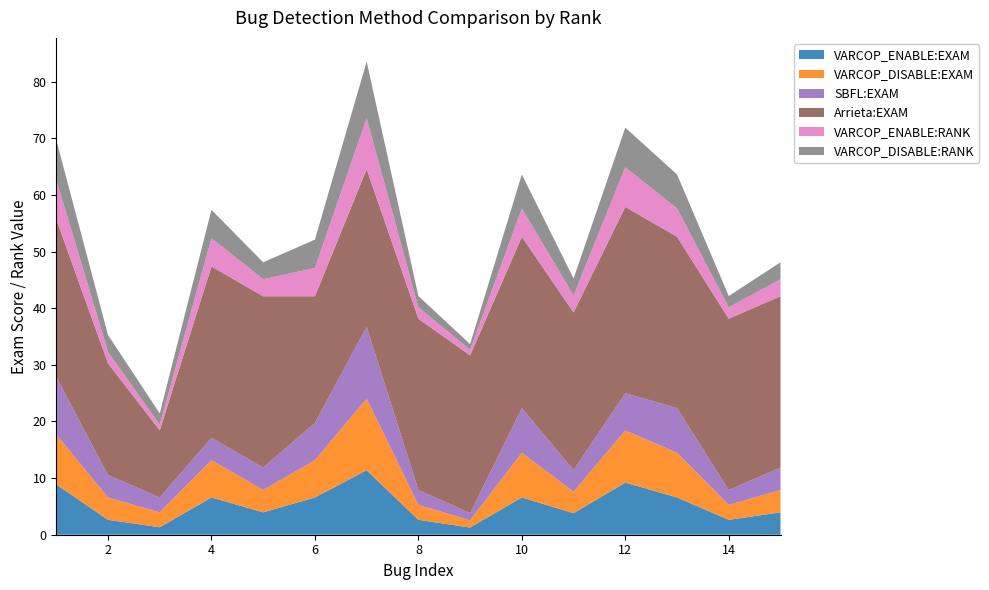

Reading right to left, transcribe all the data shown in this chart.

VARCOP_ENABLE:EXAM: 4.0	2.6	6.6	9.2	3.8	6.6	1.3	2.6	11.4	6.6	4.0	6.6	1.3	2.6	8.9
VARCOP_DISABLE:EXAM: 4.0	2.6	7.9	9.2	3.8	7.9	1.3	2.6	12.7	6.6	4.0	6.6	2.6	4.0	8.9
SBFL:EXAM: 4.0	2.6	7.9	6.6	3.8	7.9	1.3	2.6	12.7	6.6	4.0	4.0	2.6	4.0	10.1
Arrieta:EXAM: 30.3	30.3	30.3	32.9	27.9	30.3	27.9	30.3	27.9	22.4	30.3	30.3	11.8	19.7	27.9
VARCOP_ENABLE:RANK: 3.0	2.0	5.0	7.0	3.0	5.0	1.0	2.0	9.0	5.0	3.0	5.0	1.0	2.0	7.0
VARCOP_DISABLE:RANK: 3.0	2.0	6.0	7.0	3.0	6.0	1.0	2.0	10.0	5.0	3.0	5.0	2.0	3.0	7.0